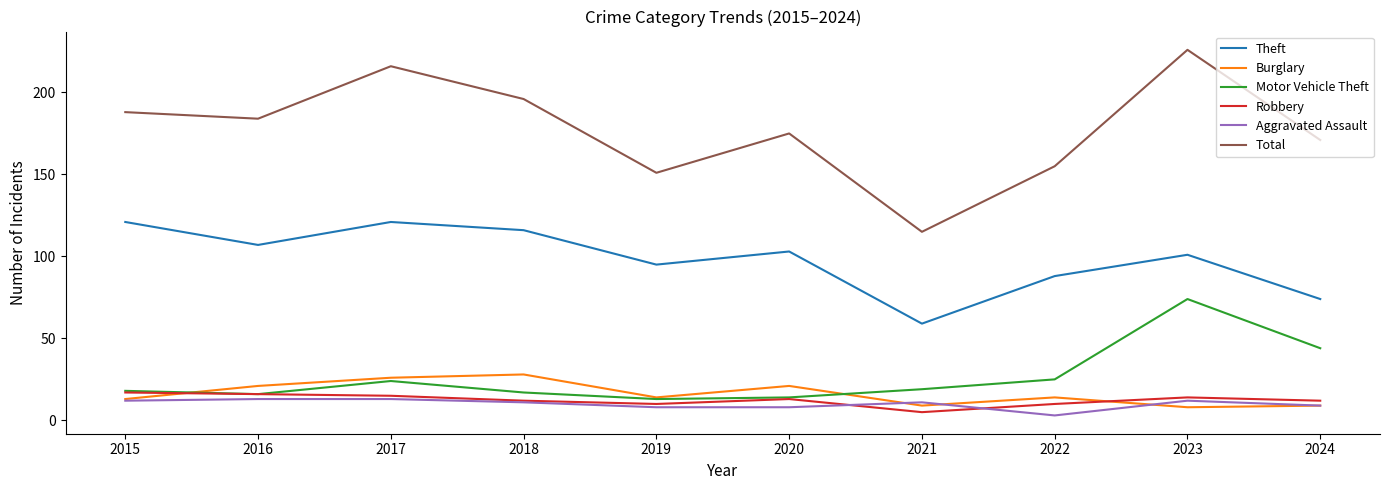

Count the number of data series in this chart.

6